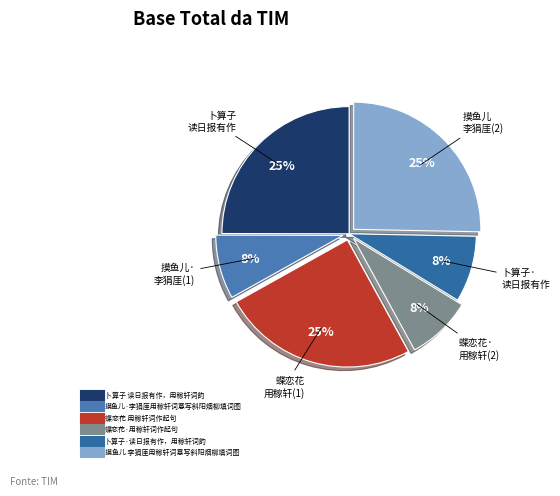

Do 蝶恋花·用稼轩词作起句 and 卜算子 读日报有作，用稼轩词韵 together represent more than half of the pie?

No